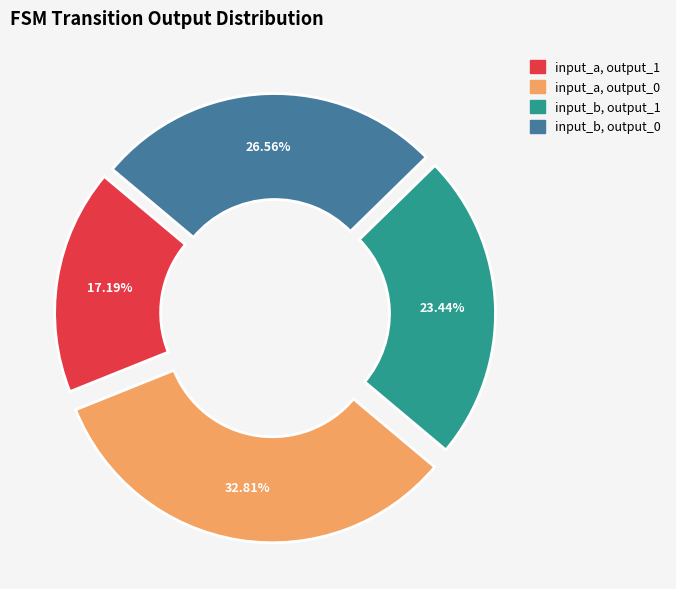

What portion of the pie excludes input_a, output_1?

82.8%